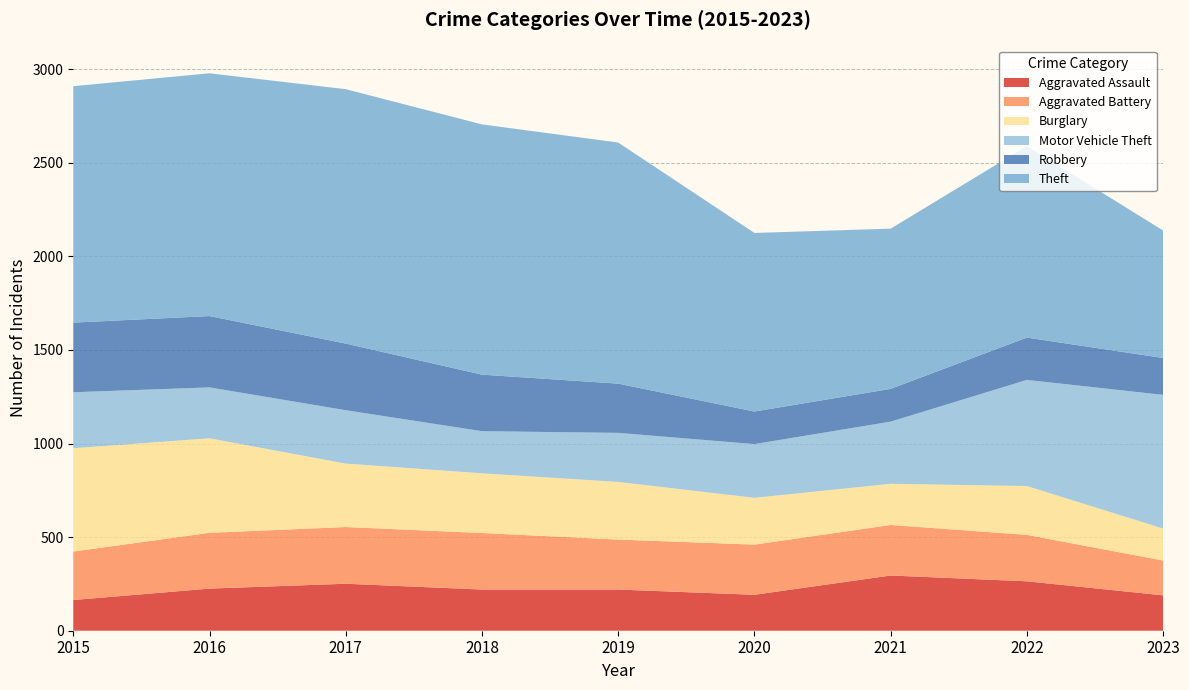

Reading left to right, list all the values displayed in this chart.

Aggravated Assault: 164	225	251	220	220	192	295	264	189
Aggravated Battery: 259	298	303	302	267	268	270	248	186
Burglary: 552	505	339	319	308	250	220	261	171
Motor Vehicle Theft: 299	272	285	225	262	287	332	567	714
Robbery: 372	381	356	302	263	174	175	226	197
Theft: 1263	1297	1359	1337	1288	954	856	1023	681